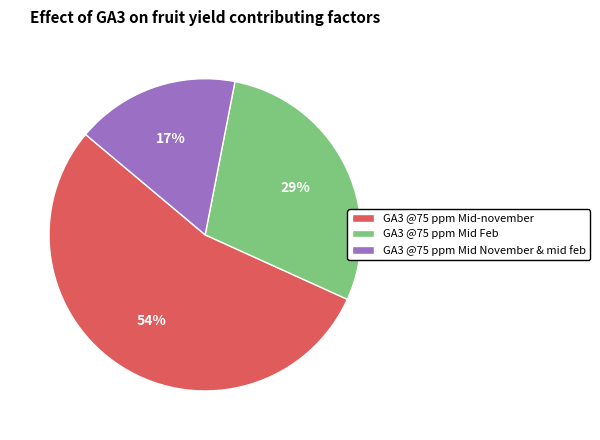

How many segments does this pie chart have?

3